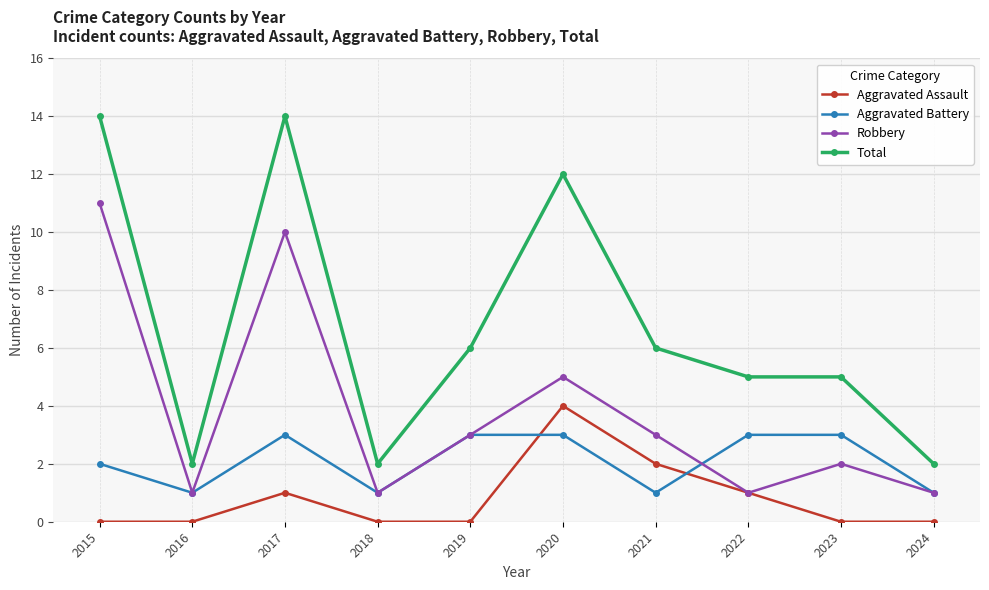

How many Robbery values are between 1 and 5?

8